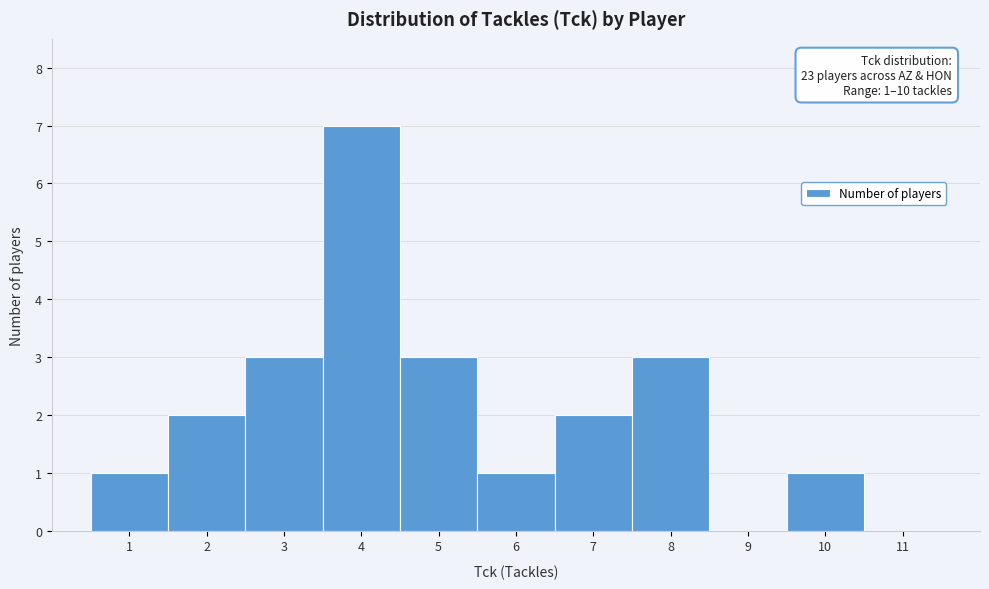

Which range on the x-axis has the tallest bar?

3.5 to 4.5